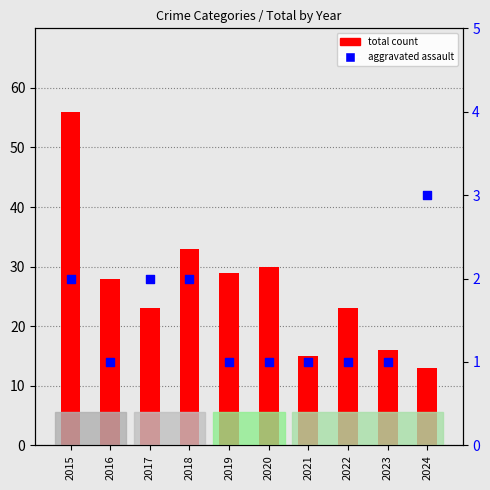

Which series has the largest total across all categories?

total count